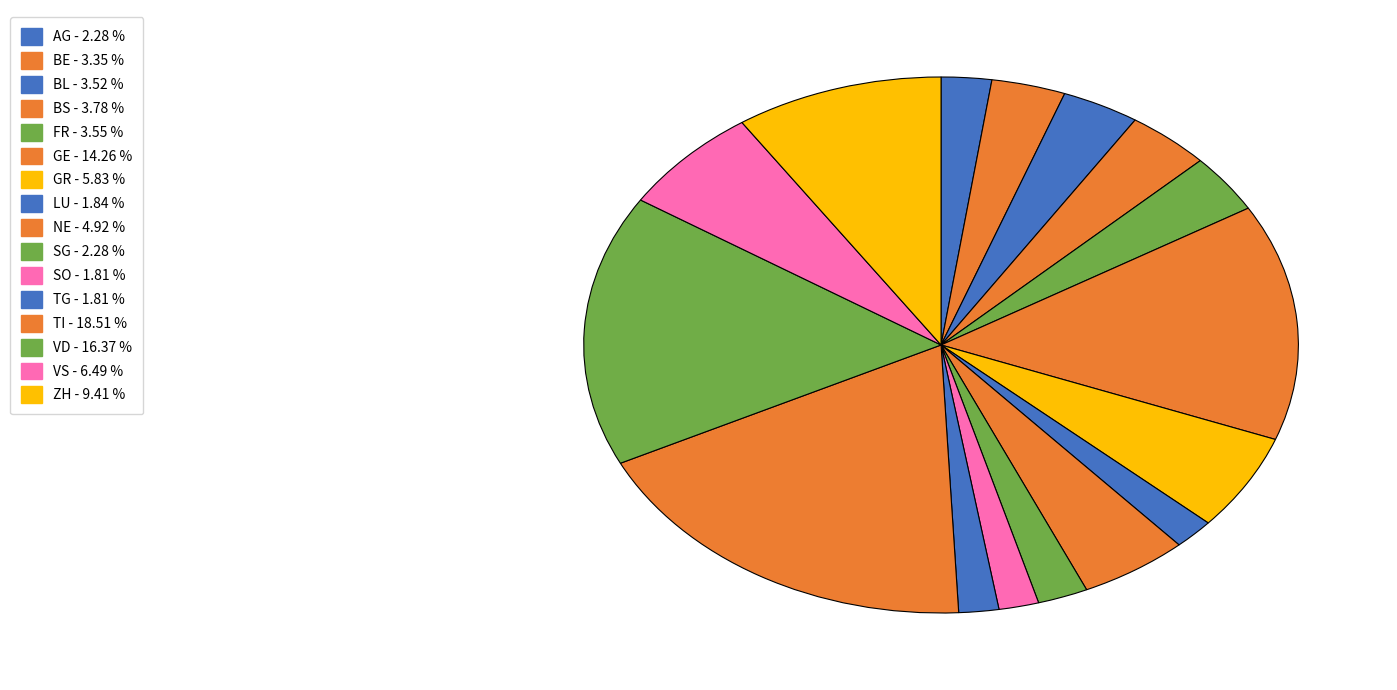

Is there a majority slice in this chart?

No